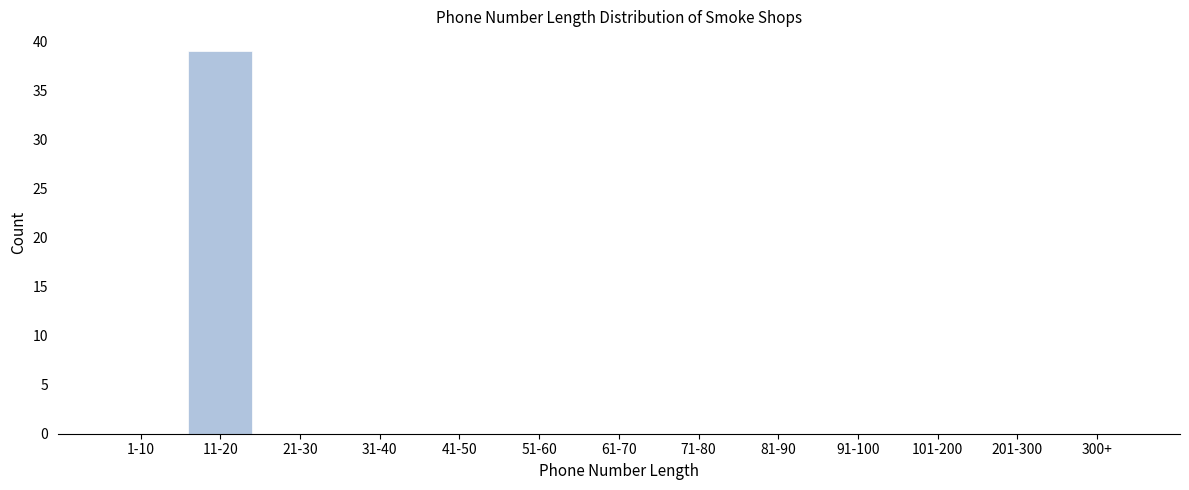

Reading right to left, extract all data points from this chart.

300+=0	201-300=0	101-200=0	91-100=0	81-90=0	71-80=0	61-70=0	51-60=0	41-50=0	31-40=0	21-30=0	11-20=39	1-10=0